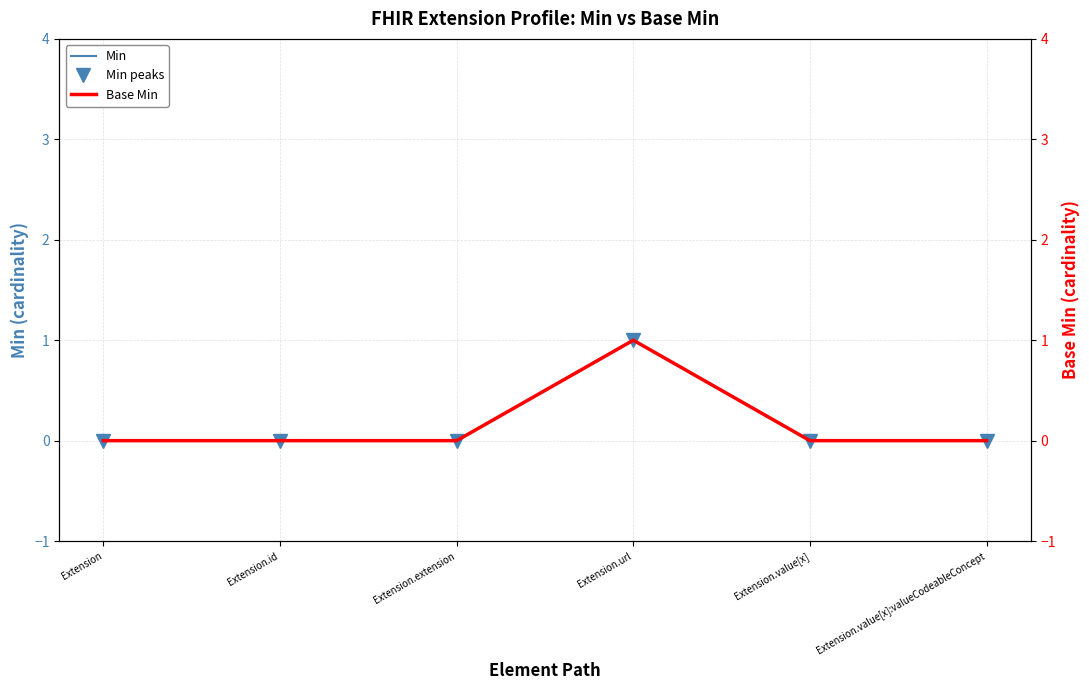

Reading right to left, transcribe all the data shown in this chart.

Min: Extension.value[x]:valueCodeableConcept=0	Extension.value[x]=0	Extension.url=1	Extension.extension=0	Extension.id=0	Extension=0
Min peaks: Extension.value[x]:valueCodeableConcept=0	Extension.value[x]=0	Extension.url=1	Extension.extension=0	Extension.id=0	Extension=0
Base Min: Extension.value[x]:valueCodeableConcept=0	Extension.value[x]=0	Extension.url=1	Extension.extension=0	Extension.id=0	Extension=0